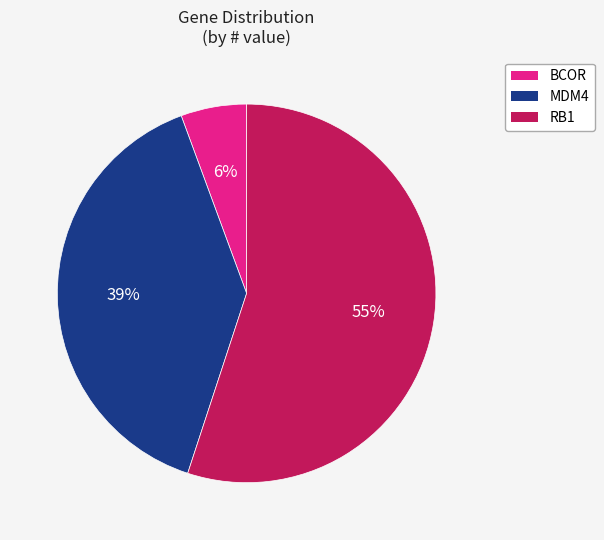

Which has a higher value, RB1 or MDM4?

RB1